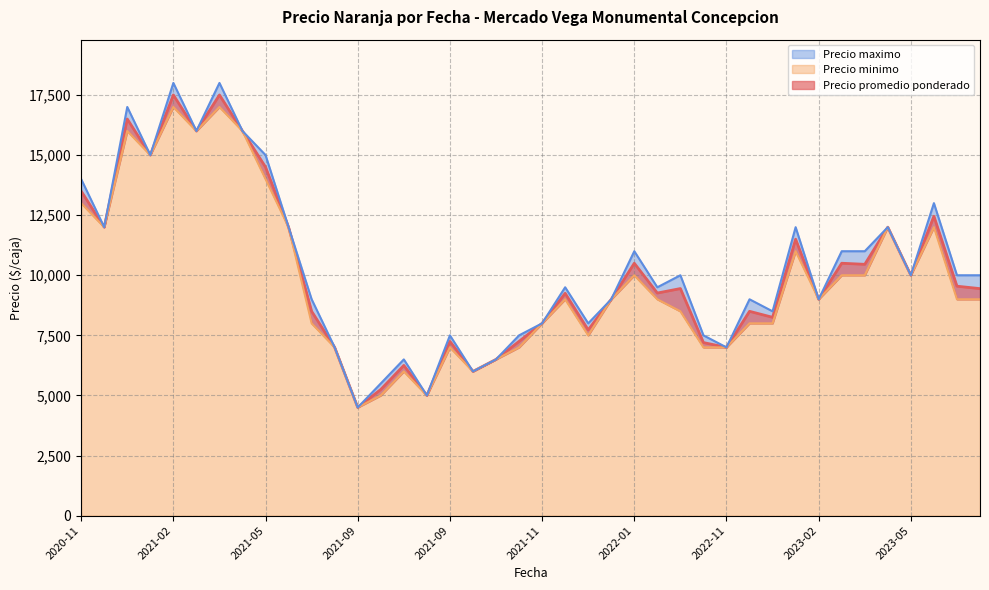

Count the number of categories in the chart.

40